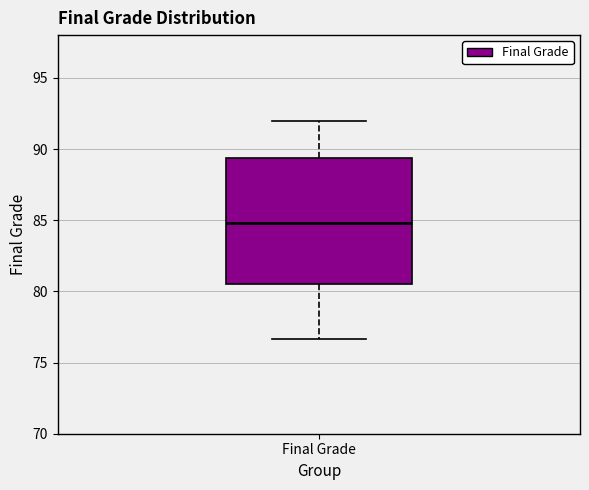

Read this box plot against the y-axis: the position of the median line, the range covered by the box, and the ends of both whiskers. The values are not printed on the chart, so give them approximately, as read against the axis.

median 85.0, box 80.5 to 89.5, whiskers 76.5 to 92.0